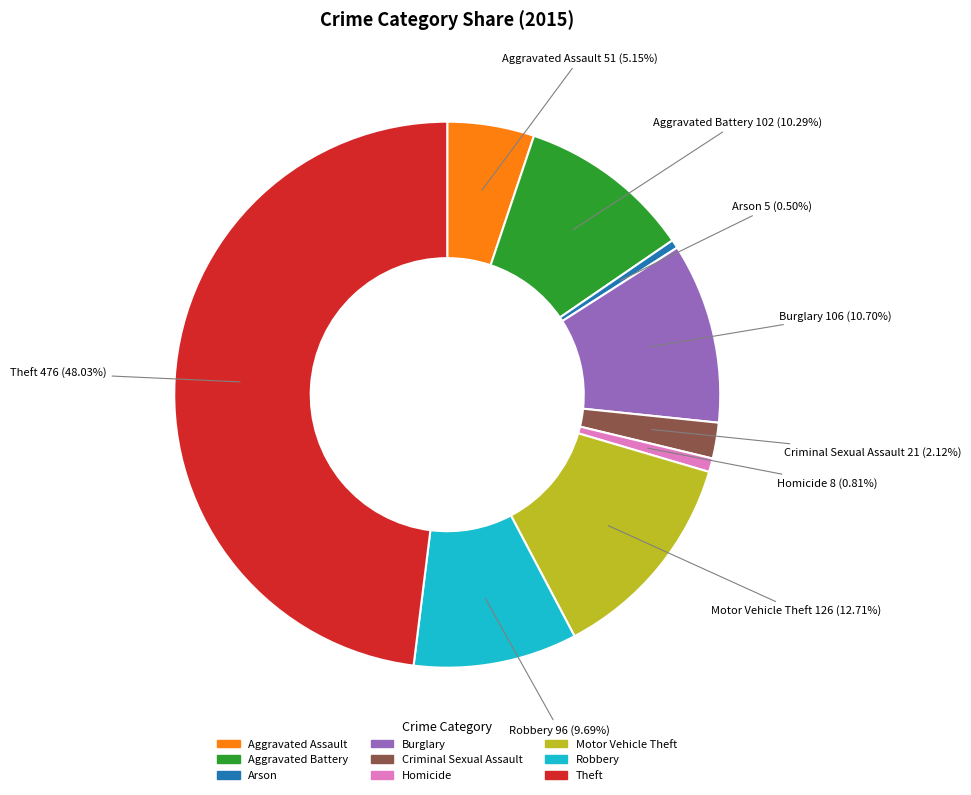

Approximately how many times larger is the value at Aggravated Battery compared to Criminal Sexual Assault?

4.9